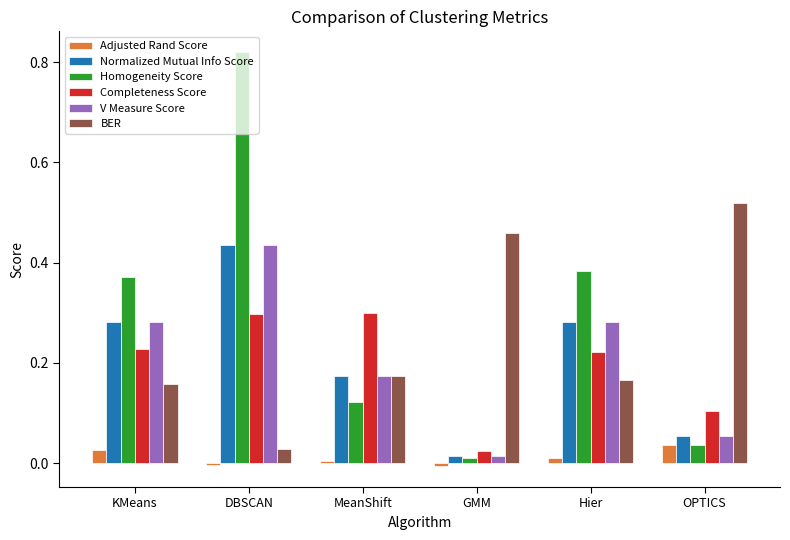

Is the value of Normalized Mutual Info Score at GMM greater than the value of Completeness Score at DBSCAN?

No